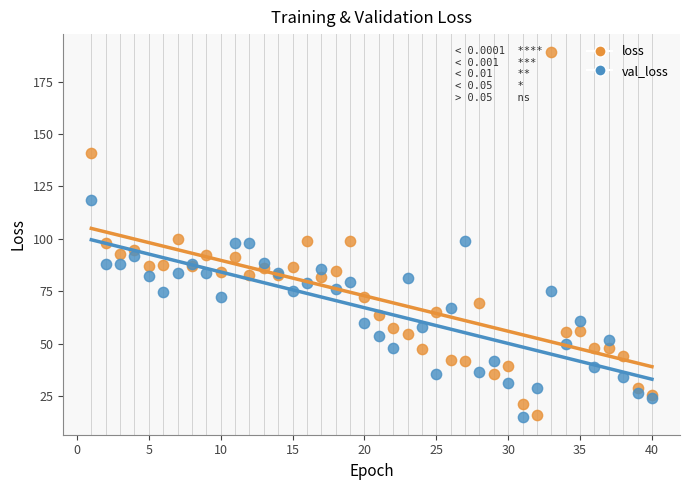

Which series reaches the maximum Y coordinate?

loss